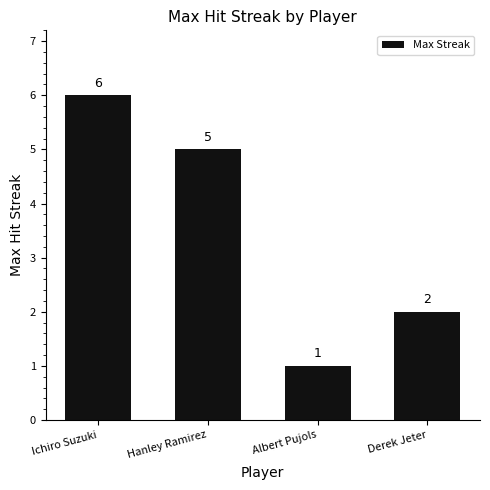

What is the sum of all values?

14